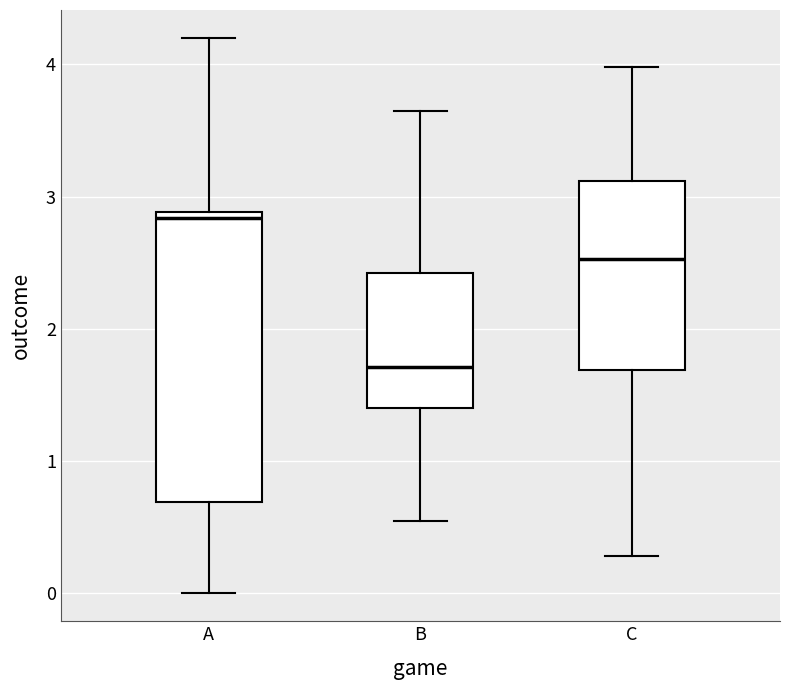

Reading left to right, transcribe this box plot: for each box, give where its median line is, the range the box spans, and where its two whiskers end, as read against the y-axis. The values are not printed on the chart, so give them approximately, as read against the axis.

A: median 2.8, box 0.7 to 2.9, whiskers 0.0 to 4.2
B: median 1.7, box 1.4 to 2.4, whiskers 0.6 to 3.7
C: median 2.5, box 1.7 to 3.1, whiskers 0.3 to 4.0